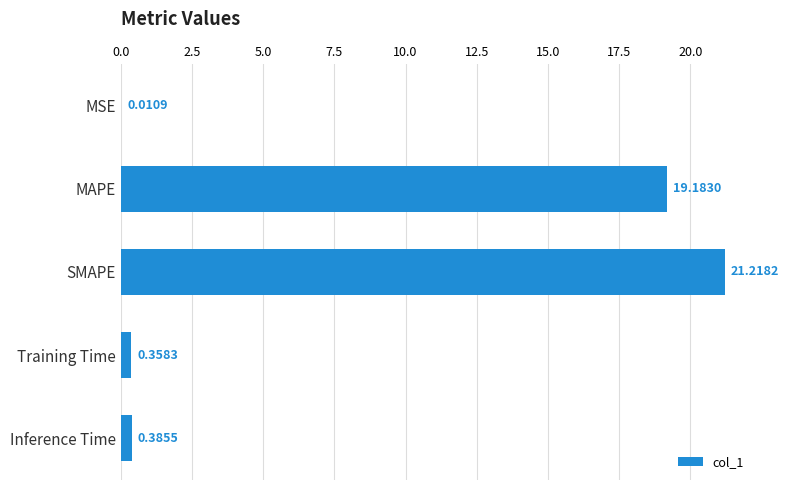

At which label is the value closest to 10?

MAPE